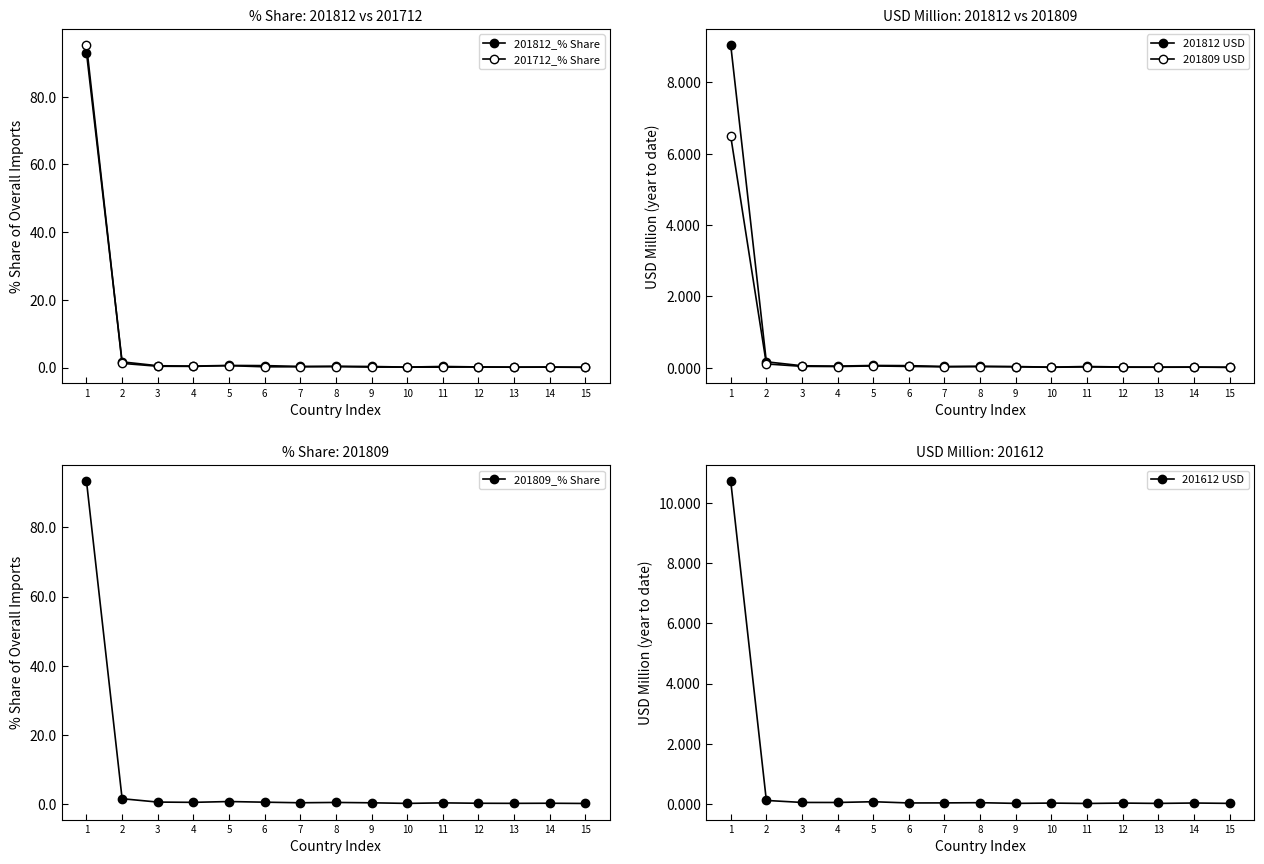

True or false: 201812 USD has more than 2 interior local peaks.

True